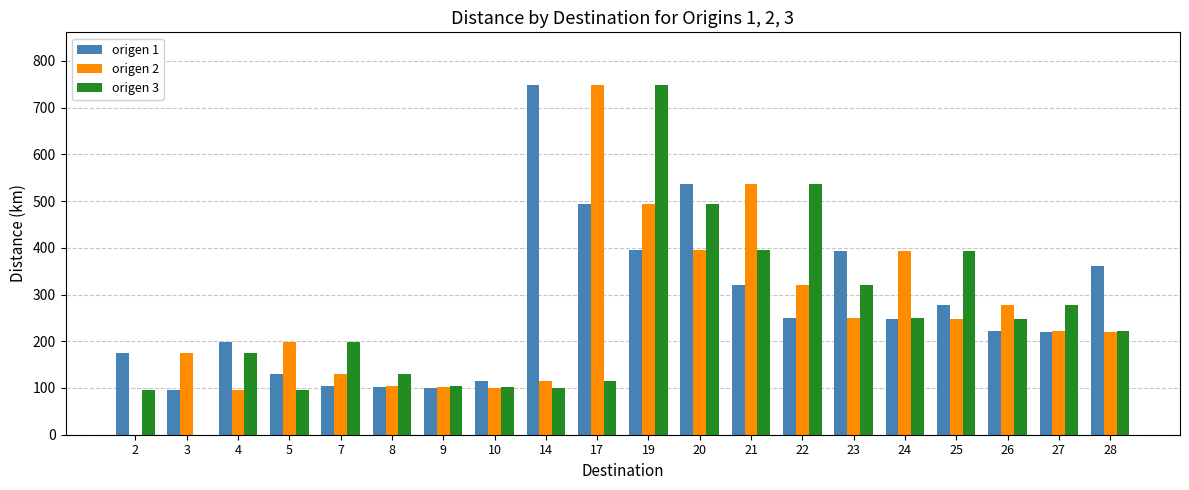

What is the maximum value for origen 2?

748.7